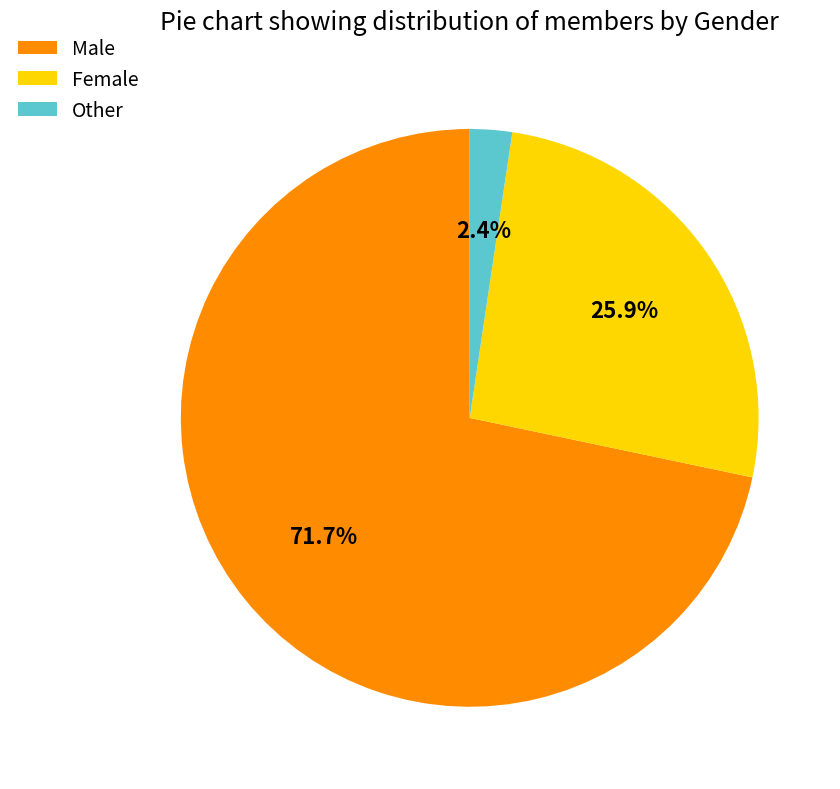

Which slice is the largest?

Male